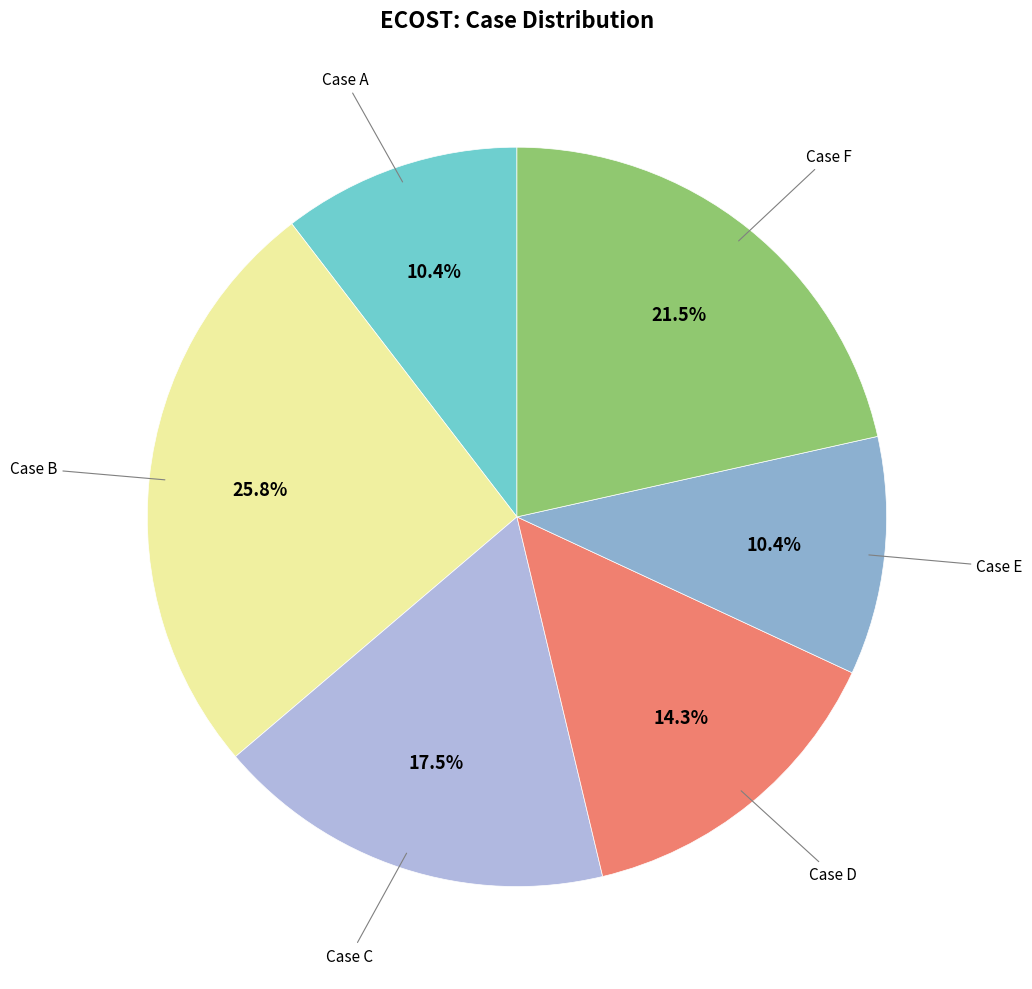

Is there any slice that represents more than half of the pie?

No